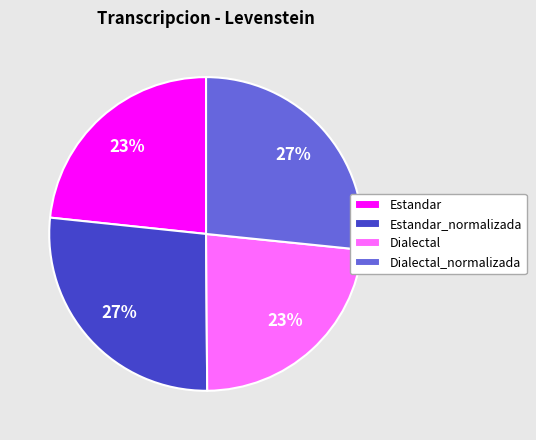

Does Estandar_normalizada account for over 50% of the chart?

No